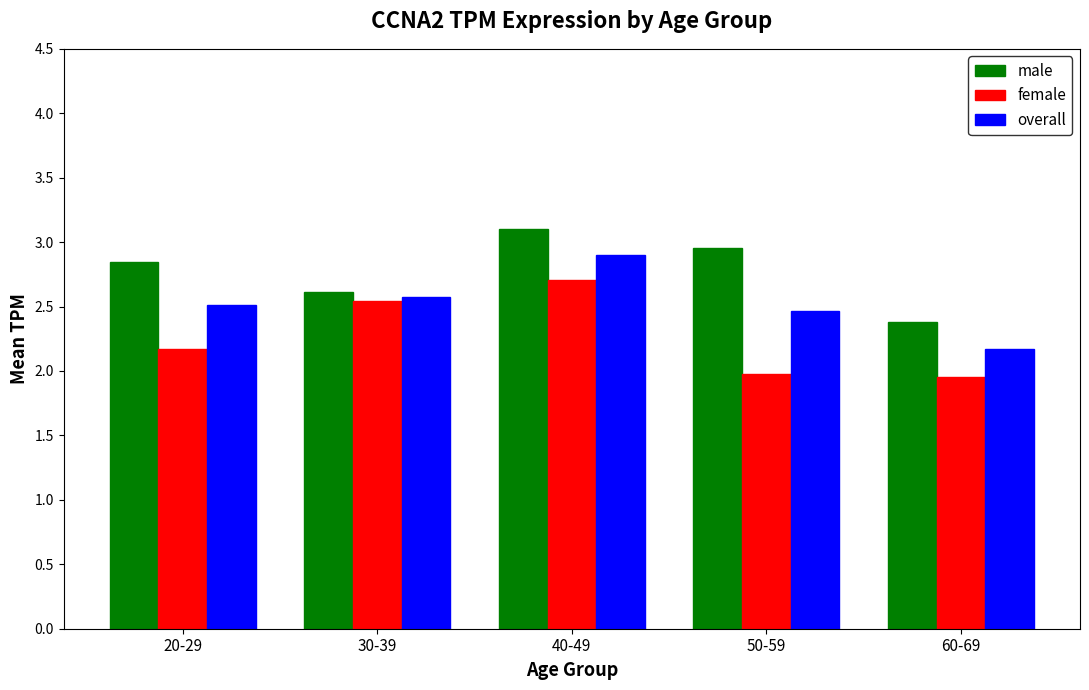

What is the label of the 4th bar from the right?

30-39